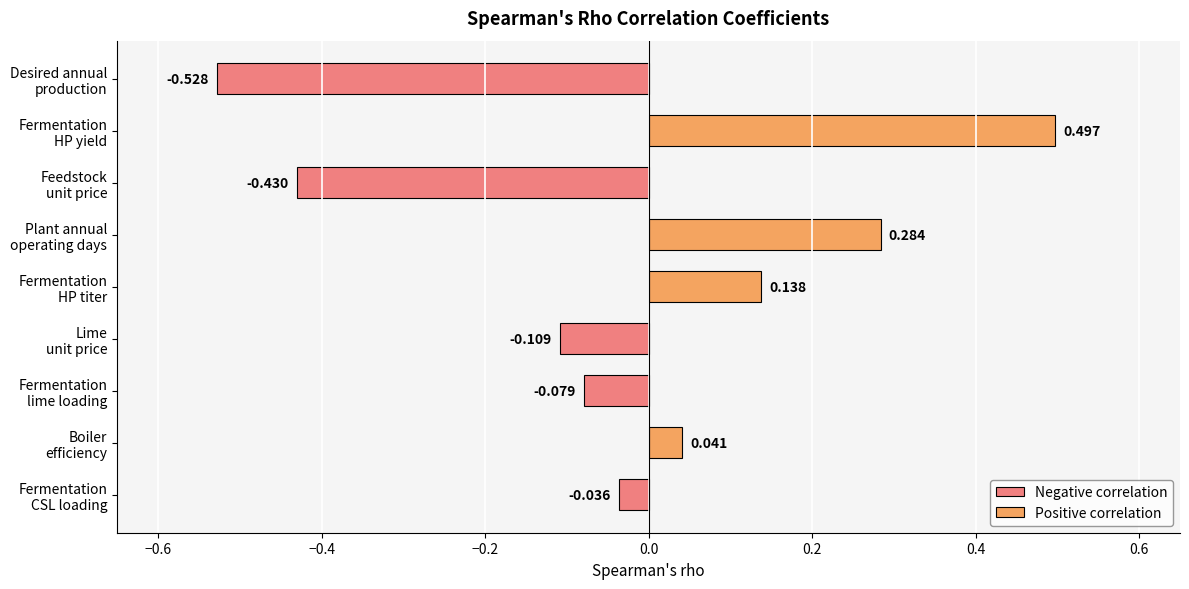

Reading left to right, what are all the values shown in this chart?

Desired annual
production=-0.5	Fermentation
HP yield=0.5	Feedstock
unit price=-0.4	Plant annual
operating days=0.3	Fermentation
HP titer=0.1	Lime
unit price=-0.1	Fermentation
lime loading=-0.1	Boiler
efficiency=0.0	Fermentation
CSL loading=-0.0